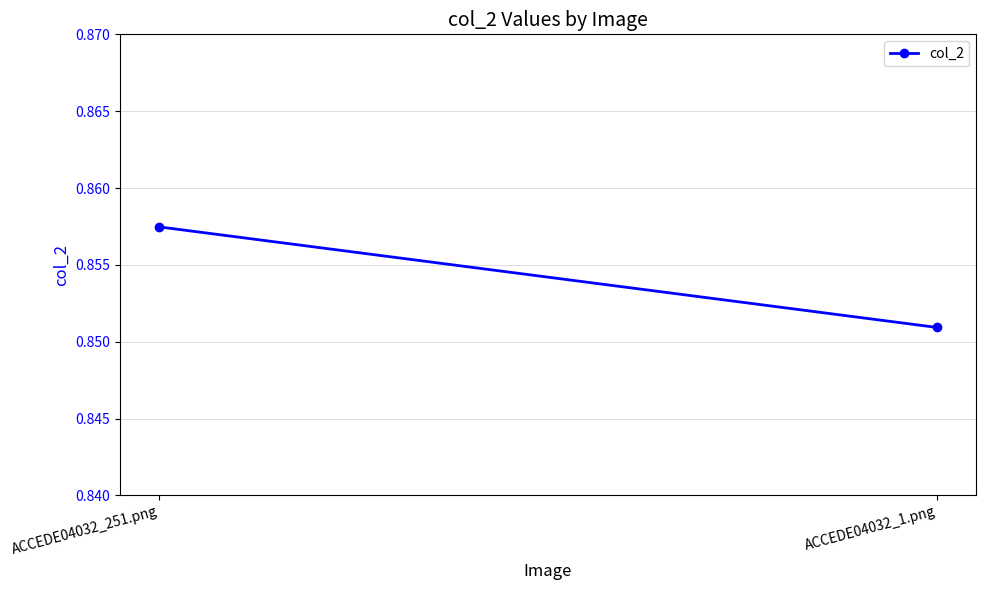

What position from the left is ACCEDE04032_251.png?

1